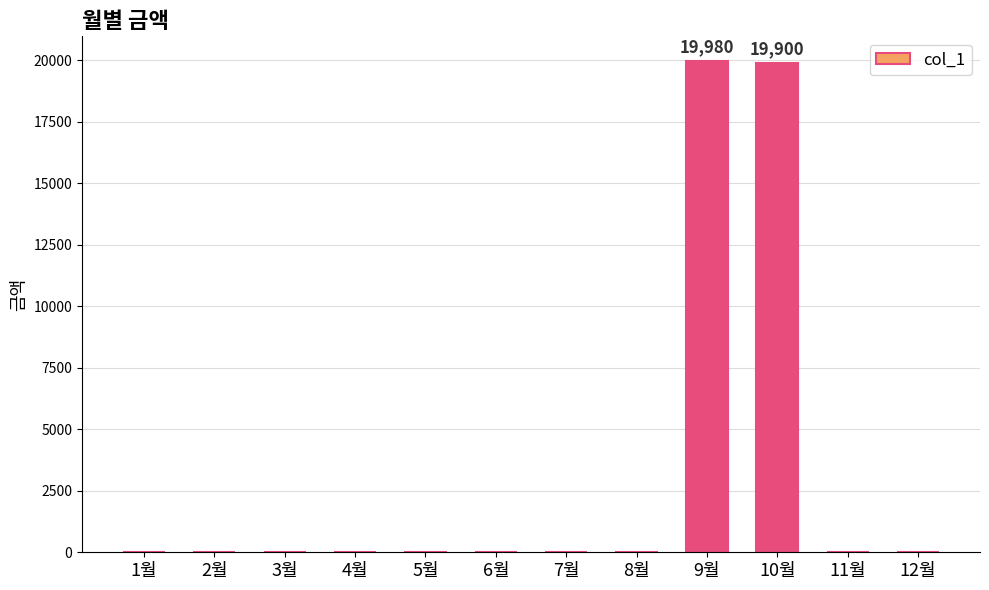

What is the greatest value displayed?

19980